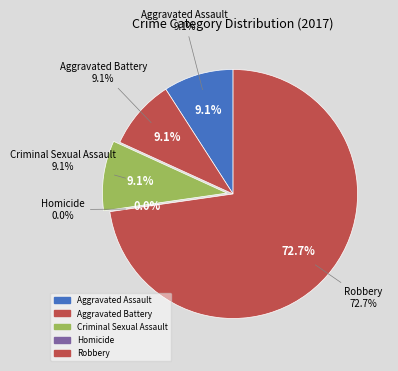

What percentage is the Robbery slice, to the nearest percent?

73%